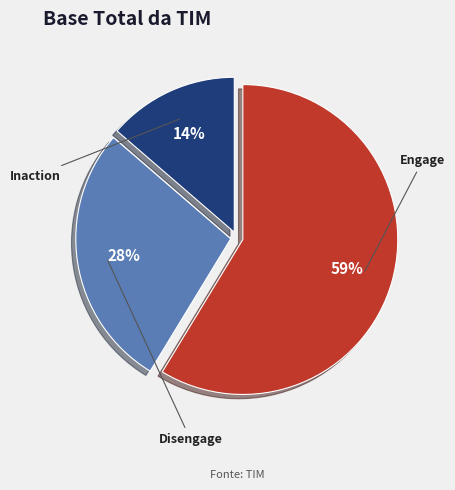

Does any single category account for the majority?

Yes